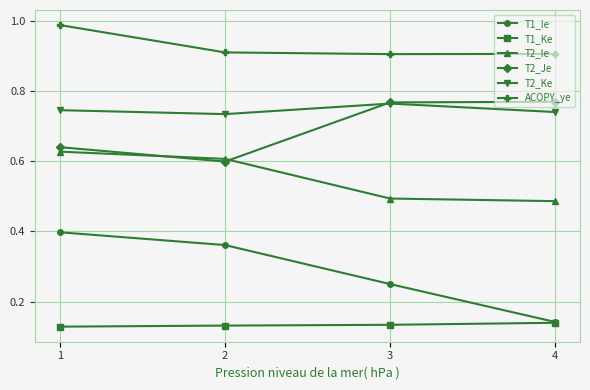

Is it true that T2_Ie equals 0.5 at 4?

True